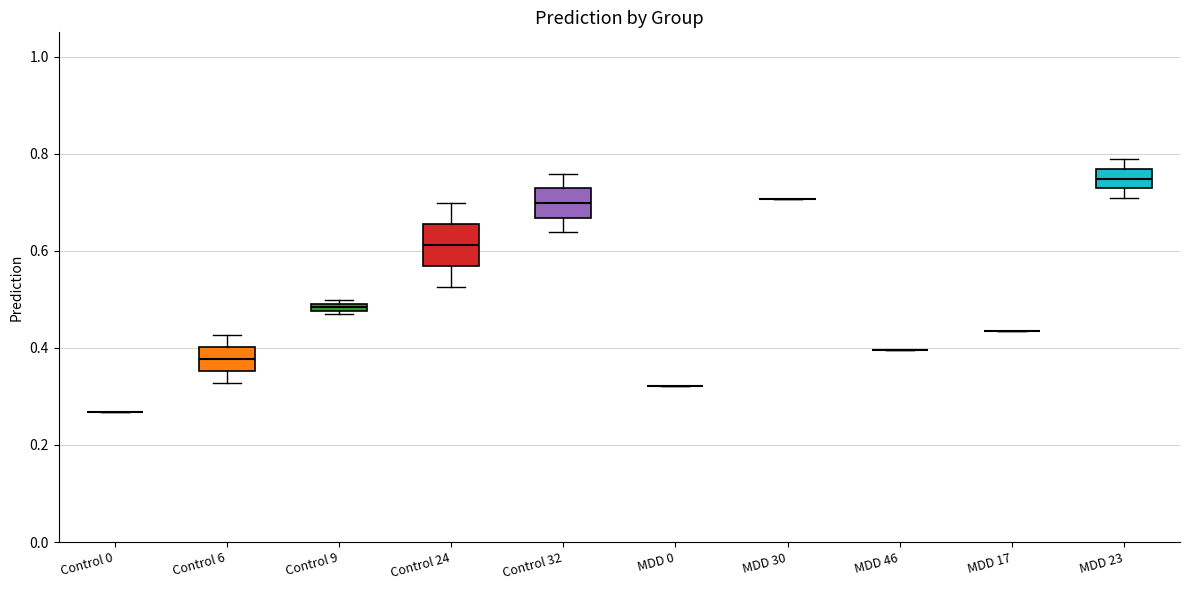

Comparing the boxes themselves (not the whiskers), which one is the tallest?

Control 24